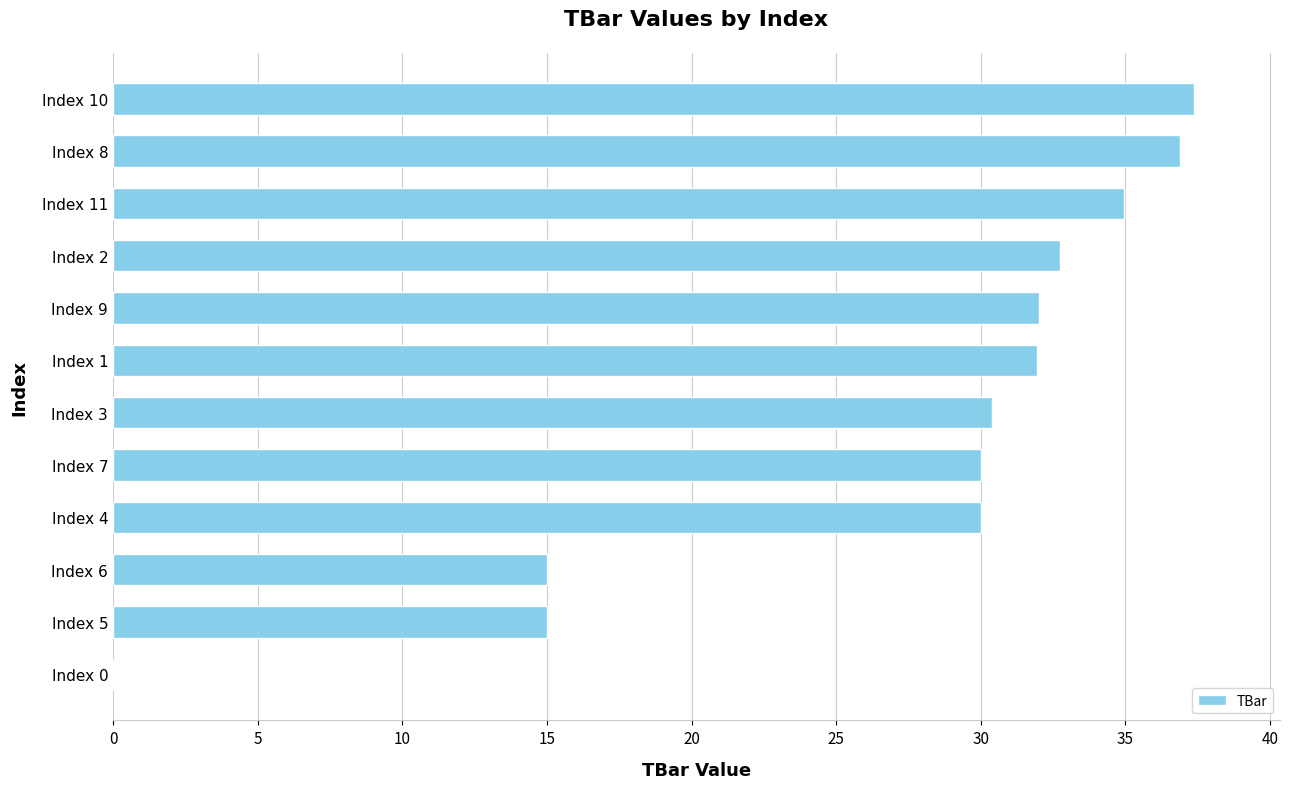

What is the sum of all values?

326.2